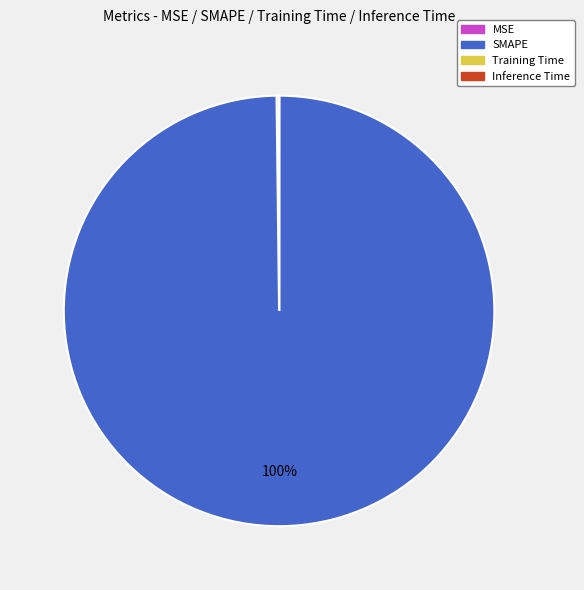

Is it true that SMAPE is 92% of the pie?

False